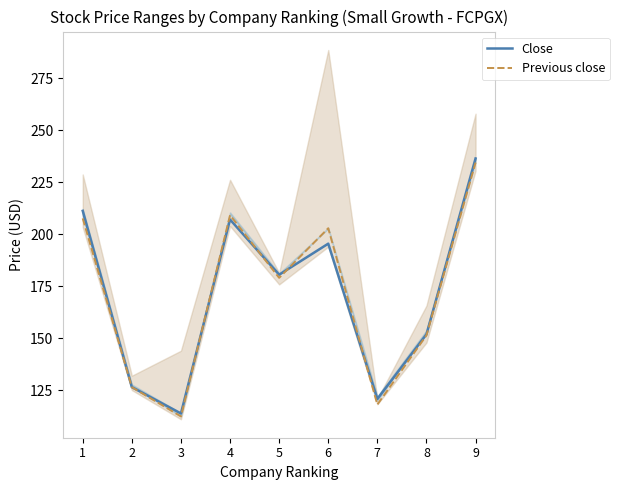

Is it true that Close equals 326.9 at 4?

False